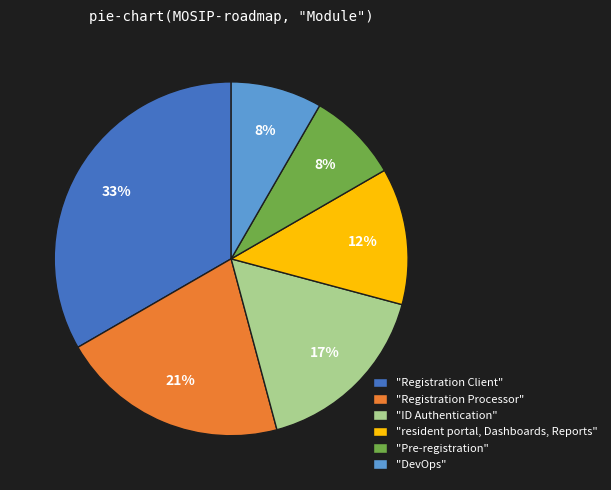

Which slice is the largest?

"Registration Client"